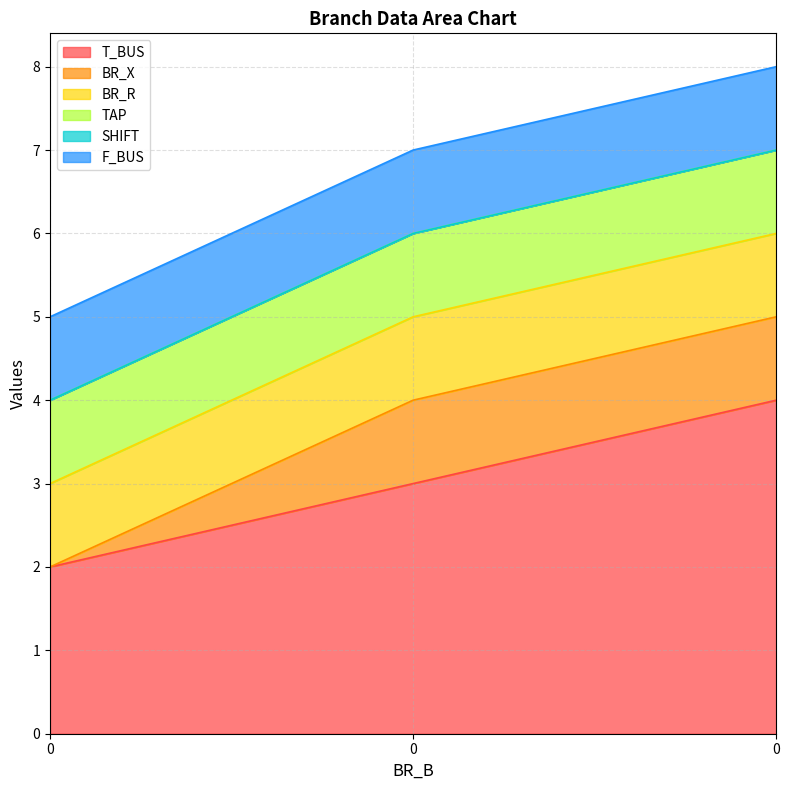

How many categories are shown in the chart?

3